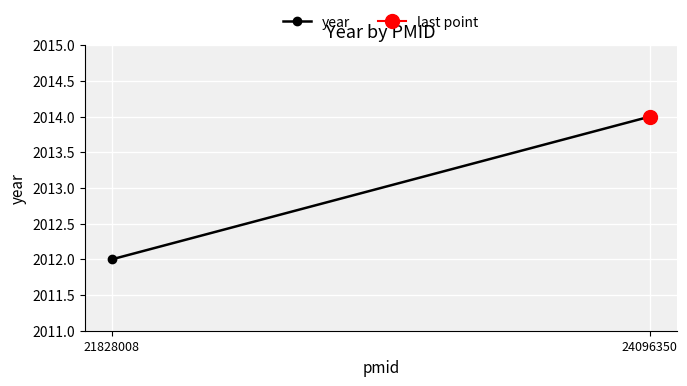

How many lines are shown in the chart?

1